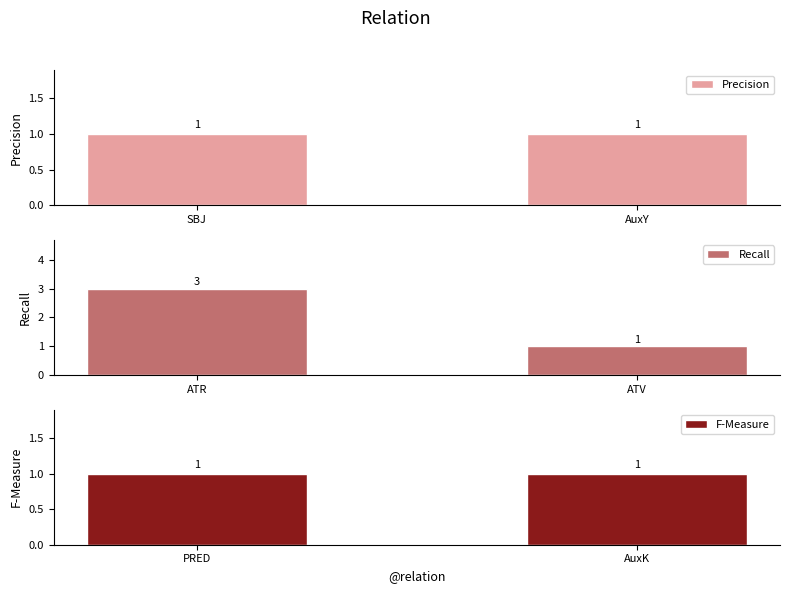

List the labels in order of Precision value, largest first.

SBJ, AuxY